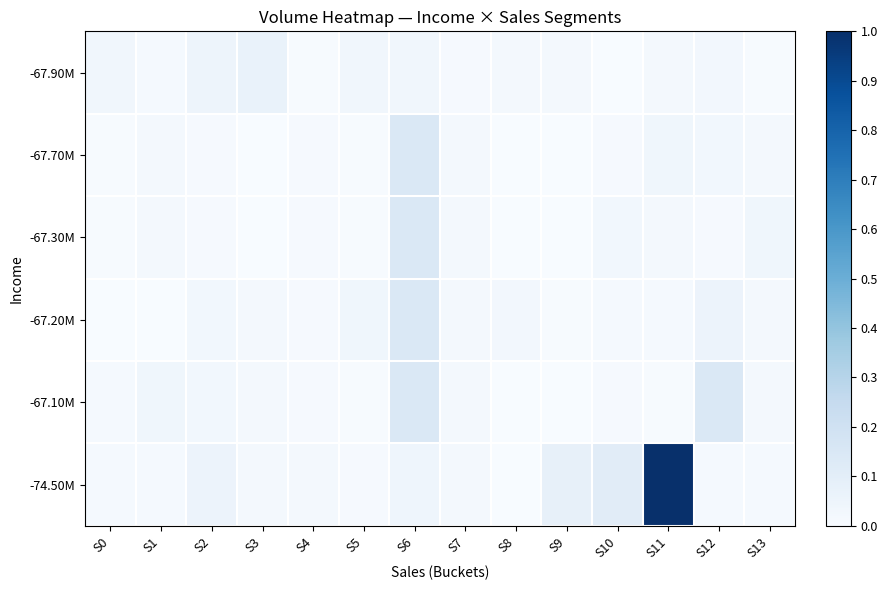

At S7, list the series in order from largest to smallest.

-67.70M, -67.30M, -67.20M, -67.10M, -74.50M, -67.90M